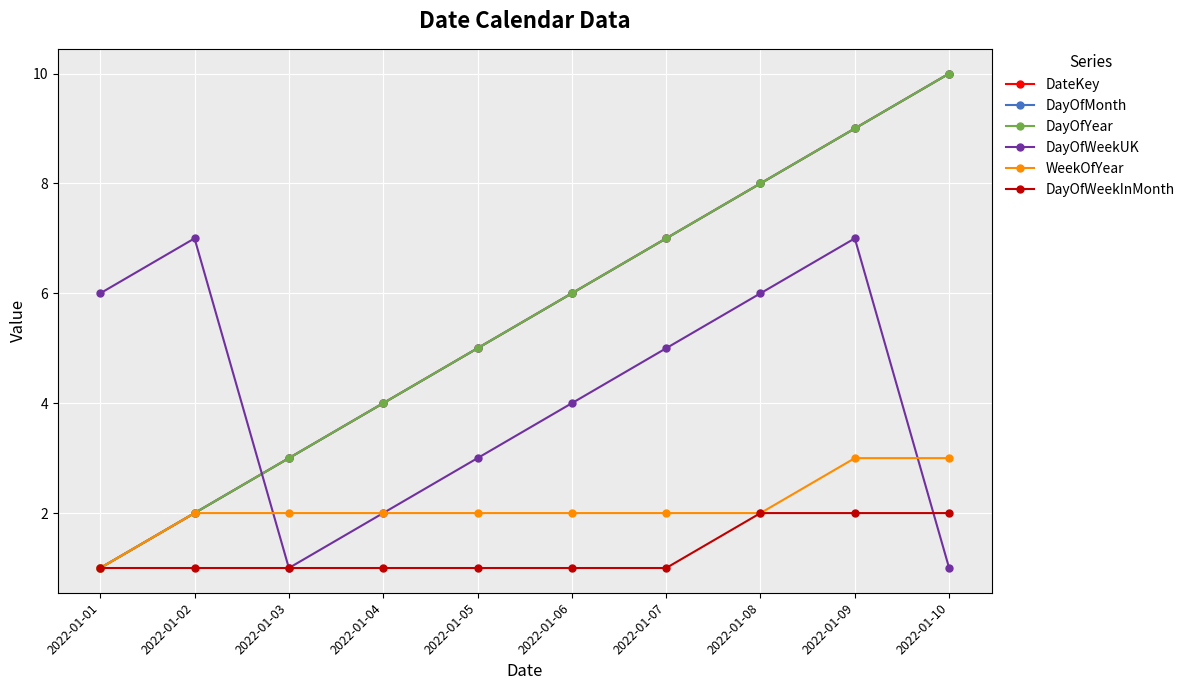

True or false: WeekOfYear has more than 0 interior local peaks.

False